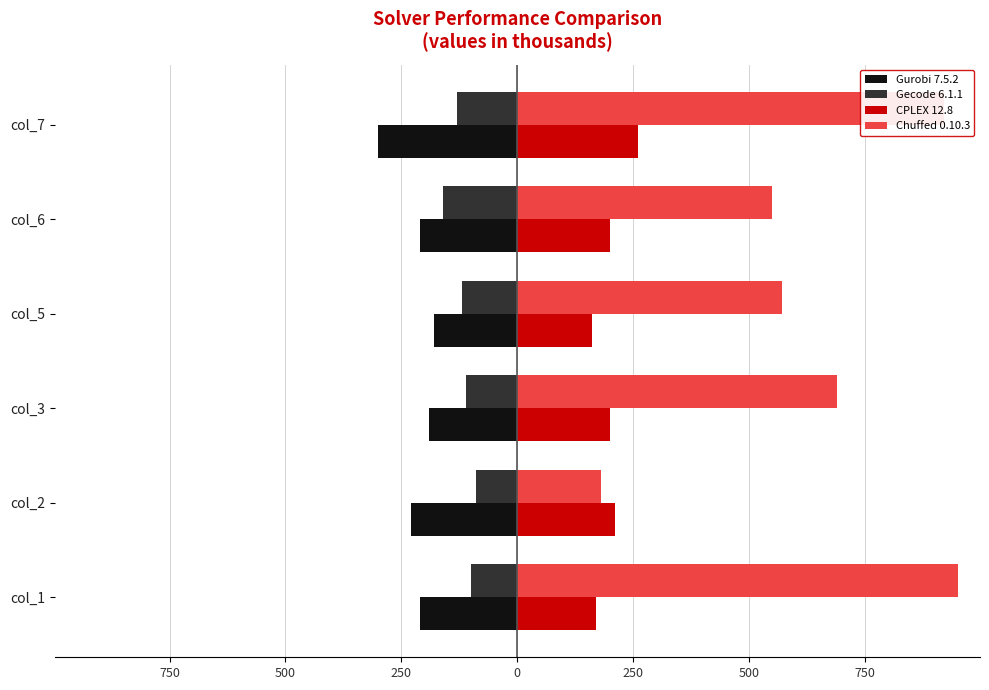

What are all the series names shown in the legend?

Gurobi 7.5.2, Gecode 6.1.1, CPLEX 12.8, Chuffed 0.10.3